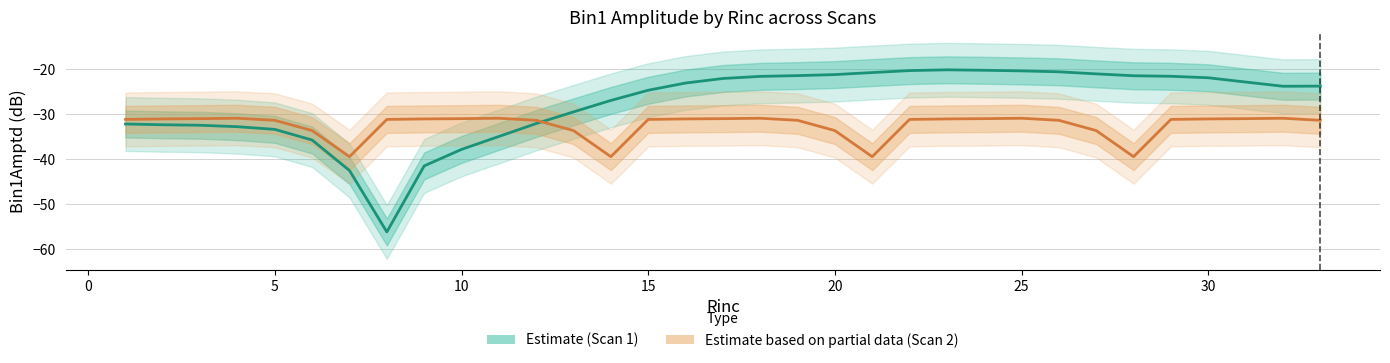

Is it true that Estimate (Scan 2) equals -47.3 at 0?

False